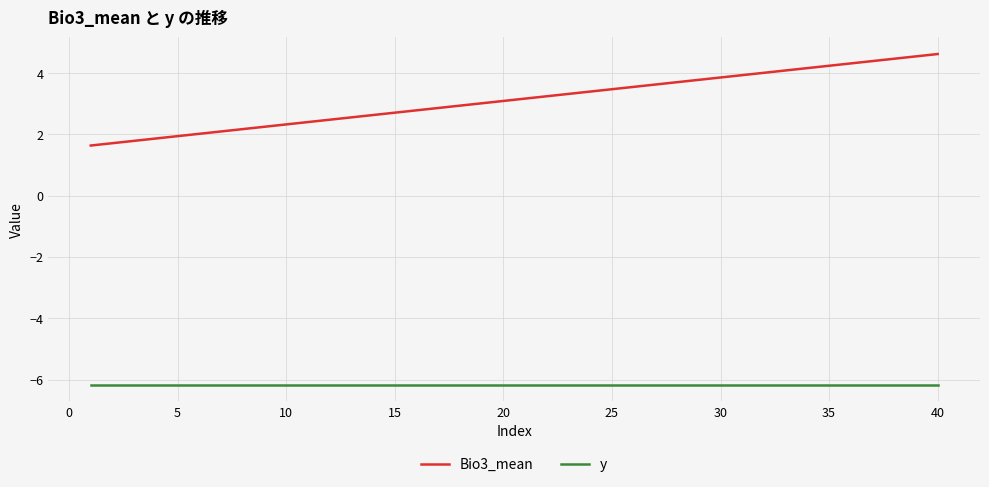

What is the greatest value displayed?

4.6